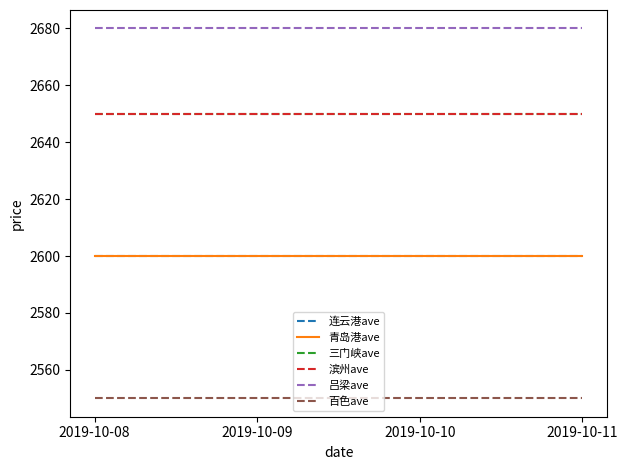

Reading left to right, transcribe all the data shown in this chart.

连云港ave: 2600	2600	2600	2600
青岛港ave: 2600	2600	2600	2600
三门峡ave: 2650	2650	2650	2650
滨州ave: 2650	2650	2650	2650
吕梁ave: 2680	2680	2680	2680
百色ave: 2550	2550	2550	2550